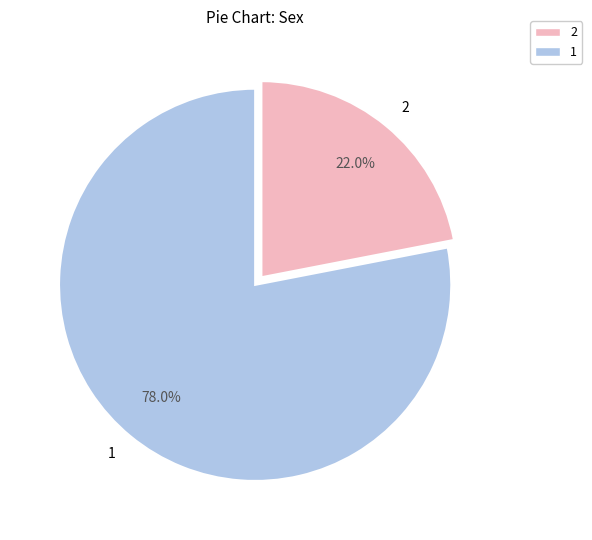

Rank the categories by value from highest to lowest.

1, 2